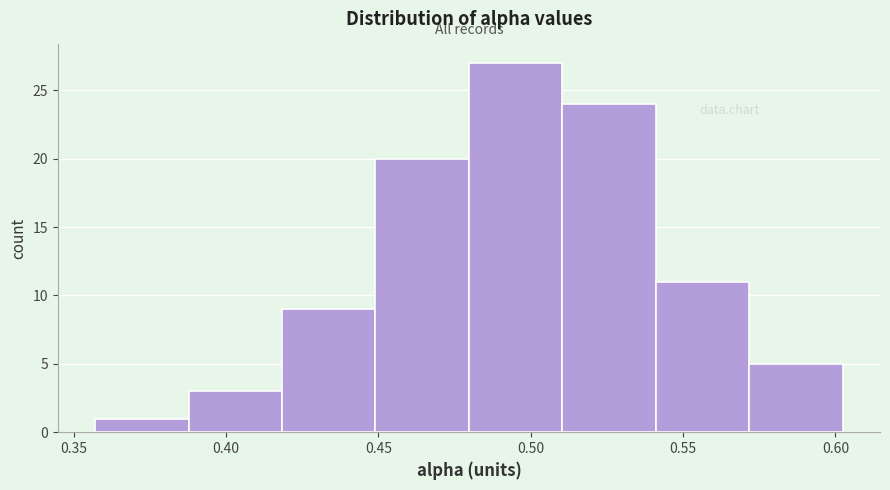

Reading left to right, list every bar in this chart as the range it spans on the x-axis followed by its height. Neither the bar edges nor the heights are printed on the chart, so give them approximately, as read against the axes.

0.355 to 0.390: 1
0.390 to 0.420: 3
0.420 to 0.450: 9
0.450 to 0.480: 20
0.480 to 0.510: 27
0.510 to 0.540: 24
0.540 to 0.570: 11
0.570 to 0.600: 5